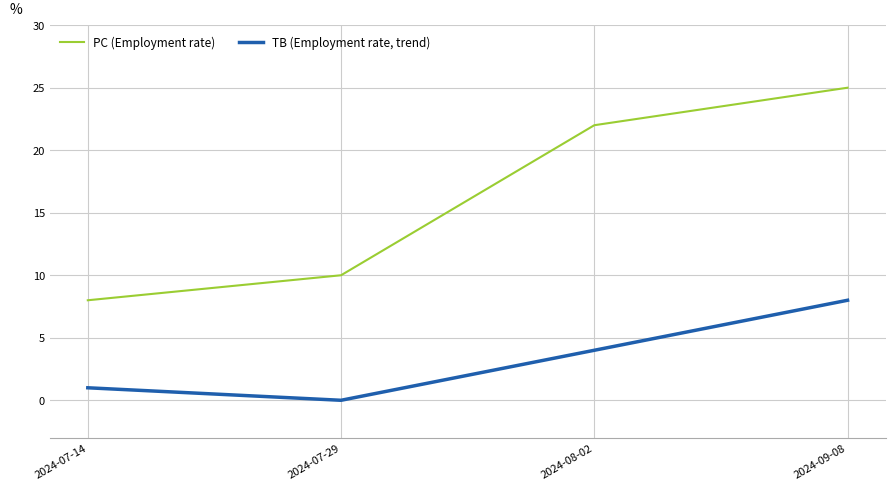

What position from the right is 2024-09-08?

1